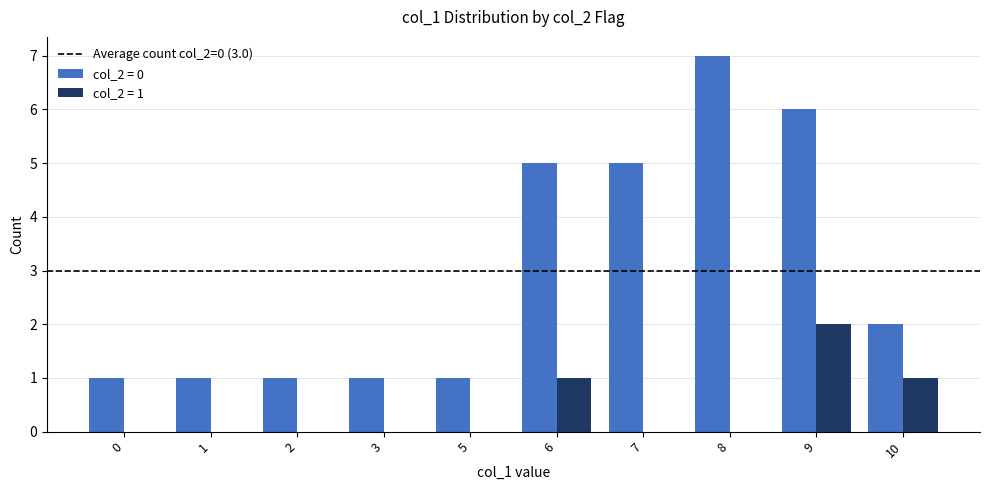

At which category does the chart reach its peak across all series?

8